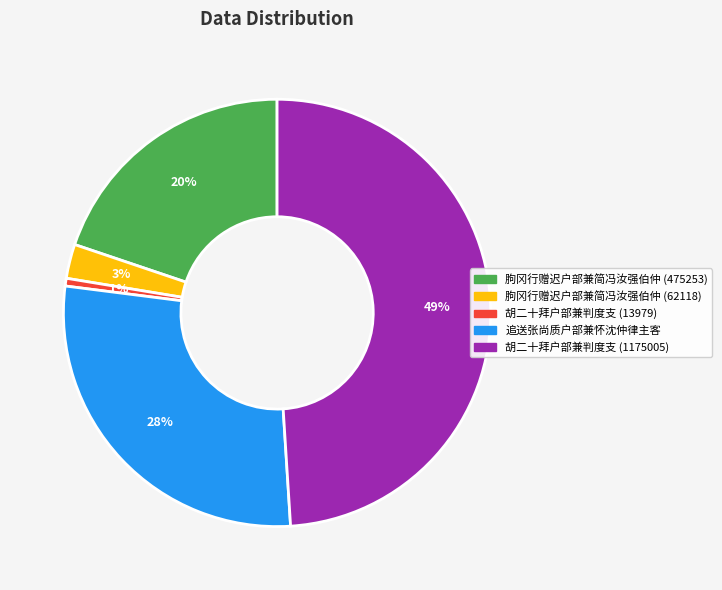

Is the sum of 胡二十拜户部兼判度支 (1175005) and 朐冈行赠迟户部兼简冯汝强伯仲 (62118) greater than half?

Yes